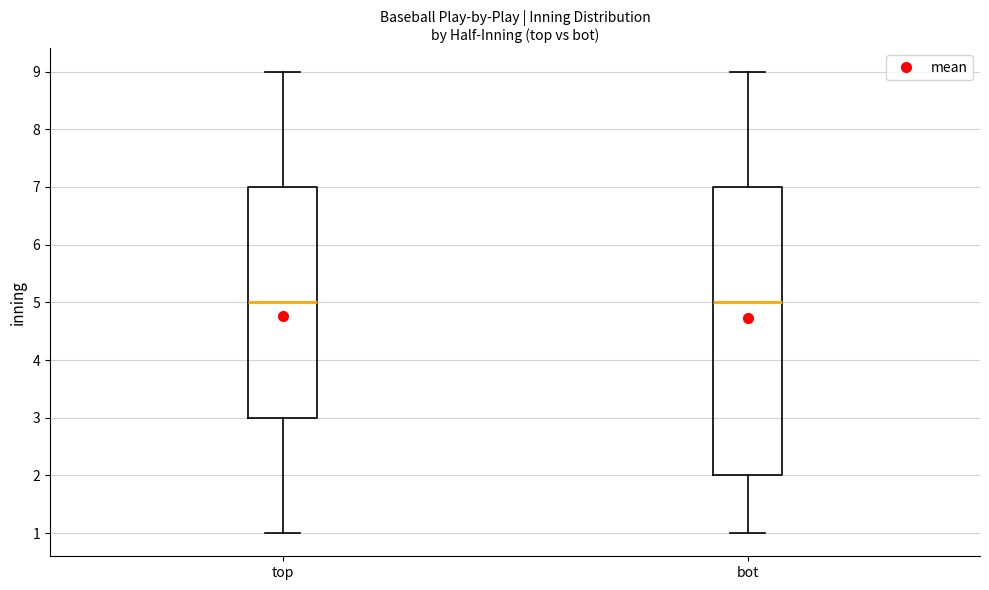

Where does the lower whisker of the box for bot end on the y-axis? The values are not printed on the chart, so give them approximately, as read against the axis.

1